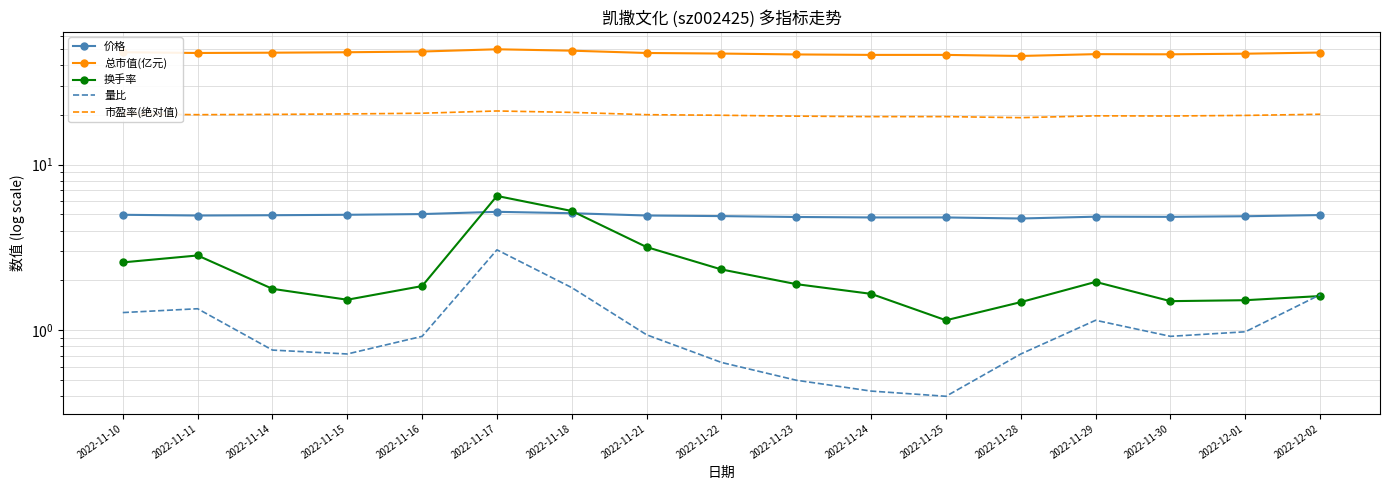

What is the total value across all series at 2022-11-21?

76.2